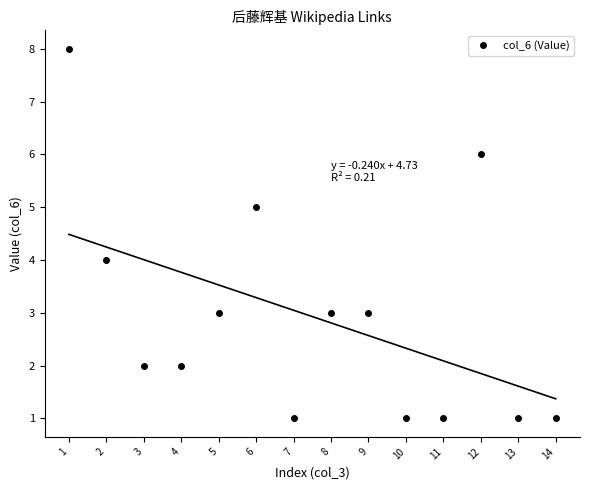

Reading left to right, what are all the values shown in this chart?

1=8	2=4	3=2	4=2	5=3	6=5	7=1	8=3	9=3	10=1	11=1	12=6	13=1	14=1